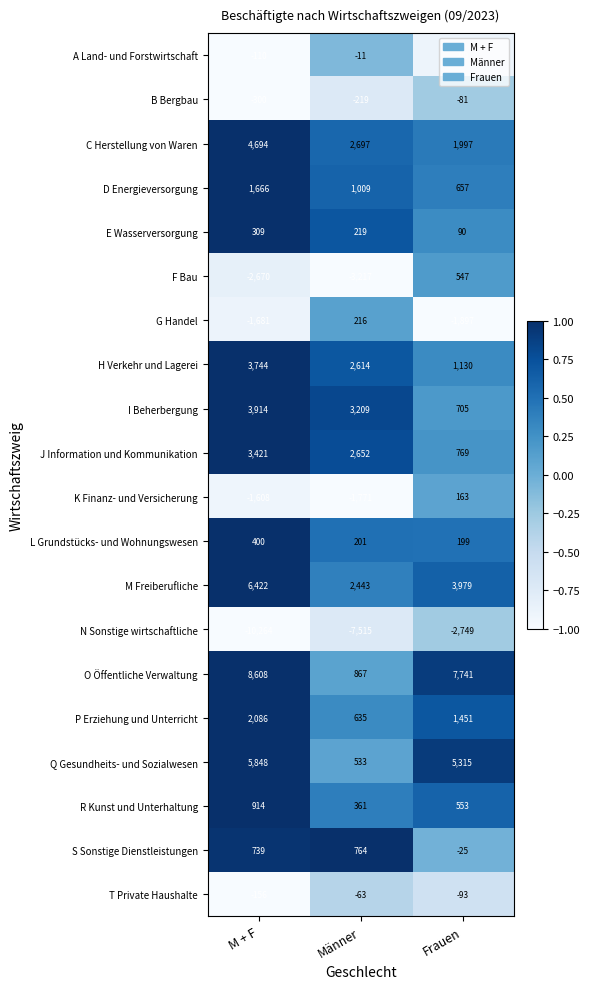

At which category is the sum across all series the highest?

M + F